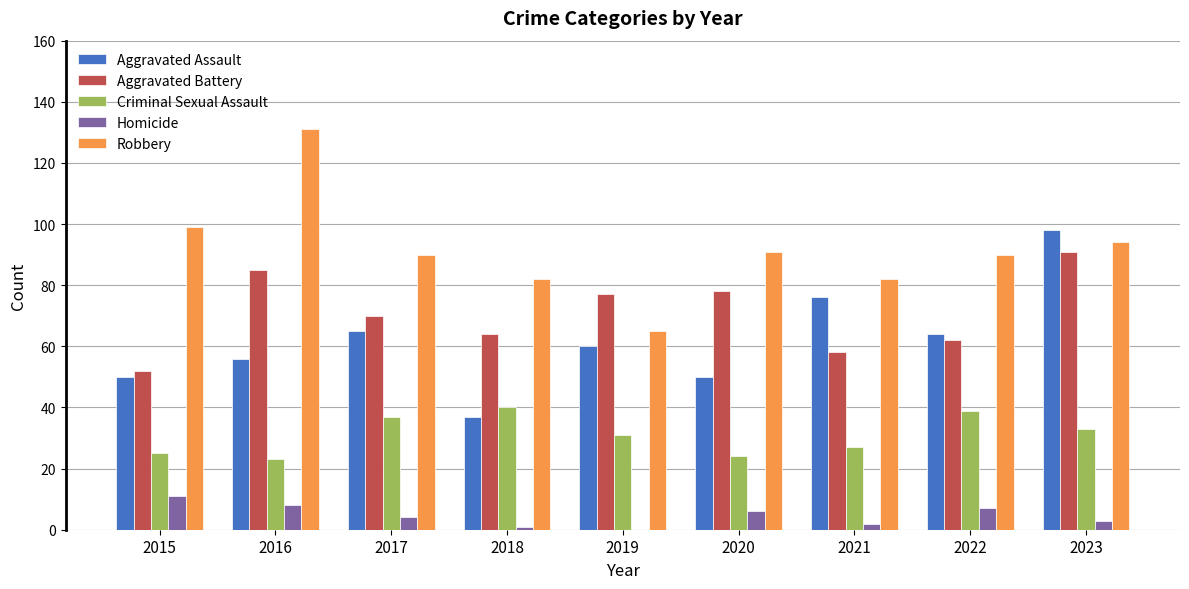

True or false: Aggravated Assault has a value of 19 at 2021.

False